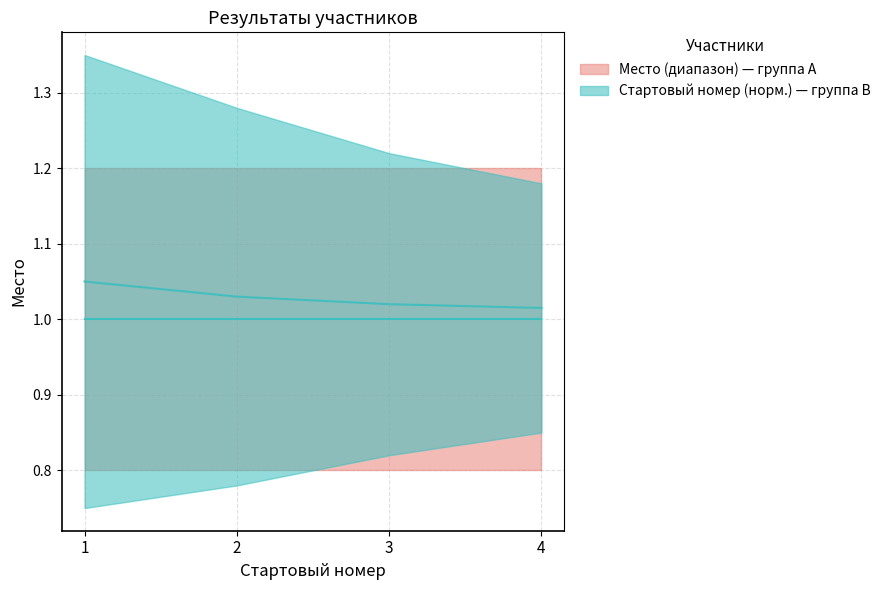

Is it true that Место (медиана) equals 1.0 at 2?

True